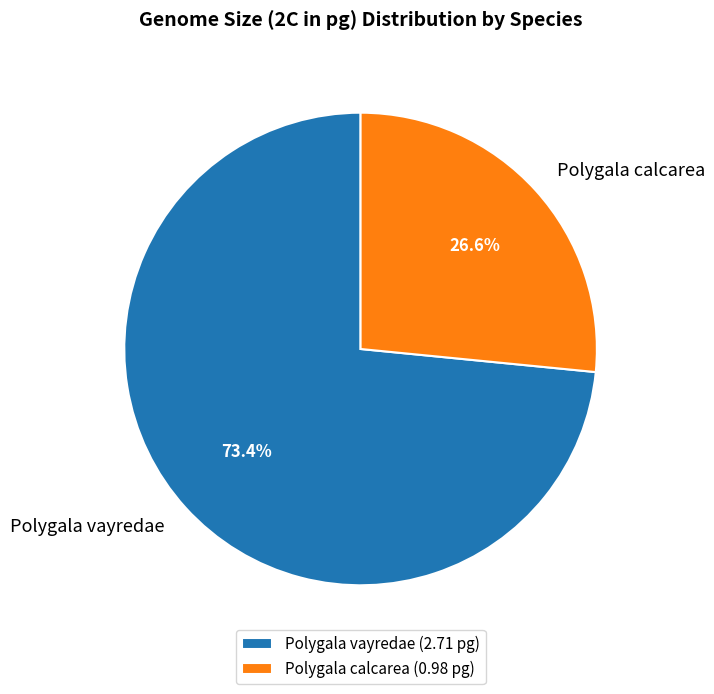

Between Polygala vayredae and Polygala calcarea, which is larger?

Polygala vayredae